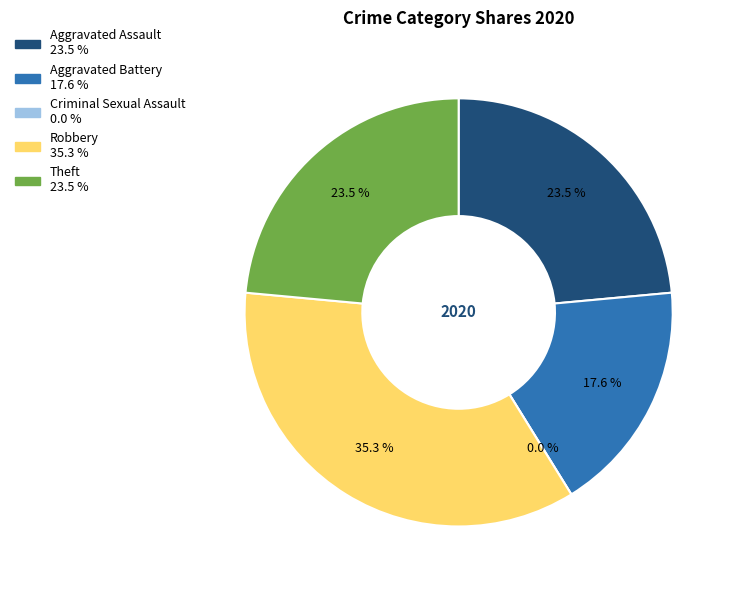

Do Aggravated Assault and Theft together represent more than half of the pie?

No